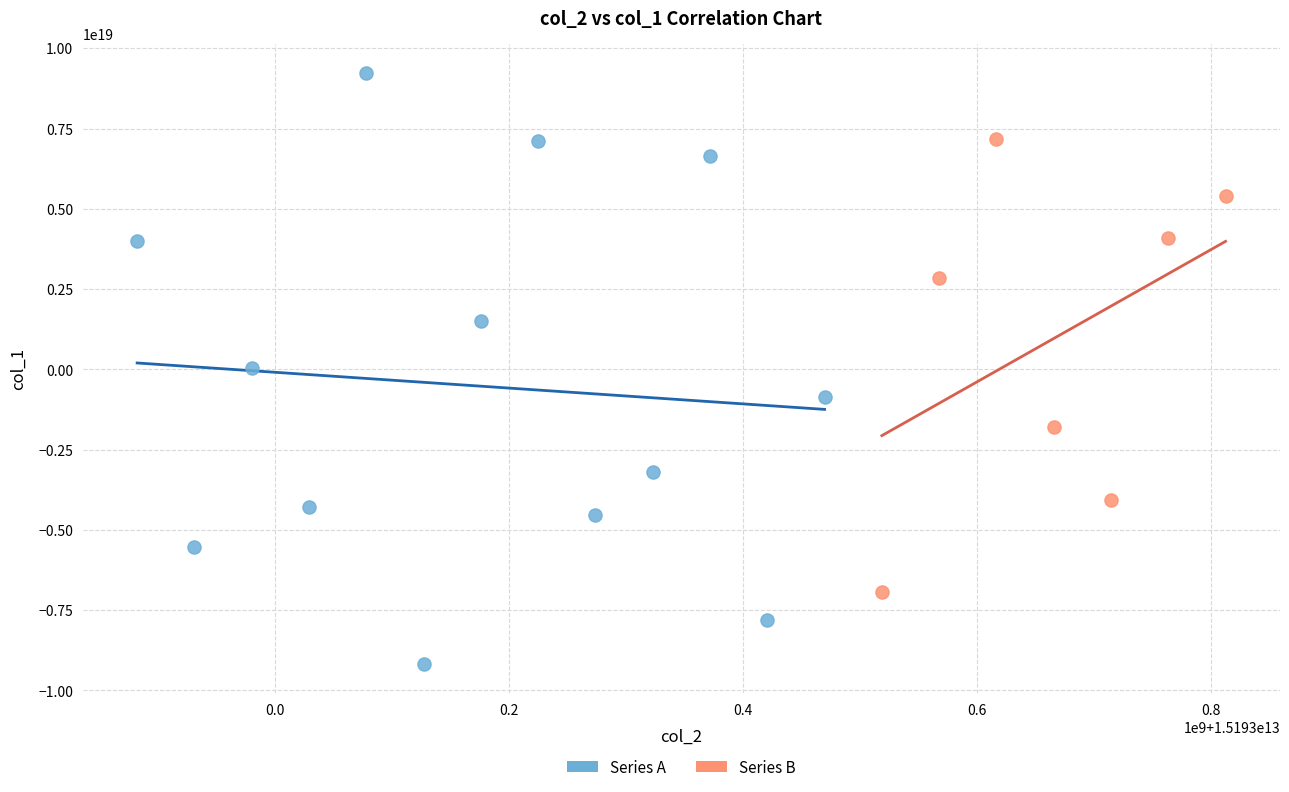

Which series has the largest Y range (max minus min)?

Series A